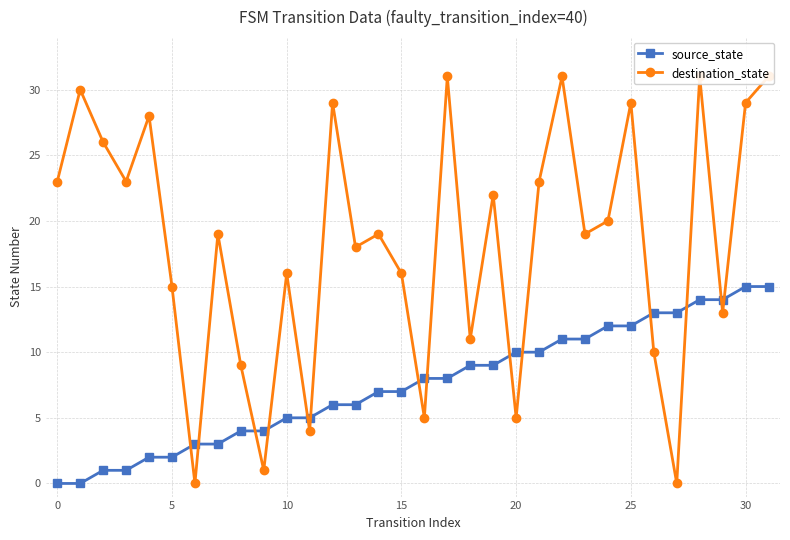

True or false: source_state has a value of 2 at 5.

True